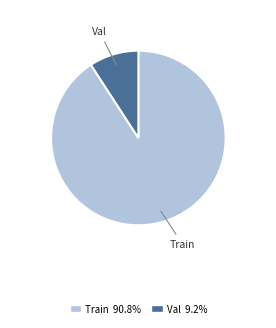

What is the ratio of the value at Val to the value at Train?

0.1